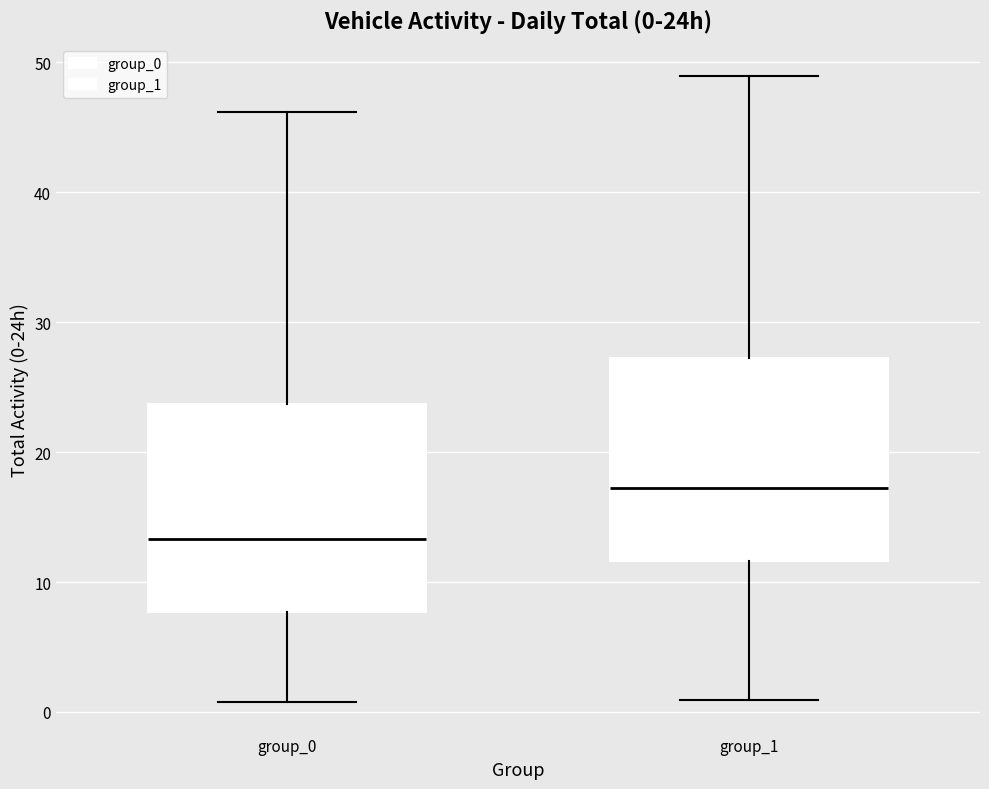

Which box's median line is the lowest?

group_0